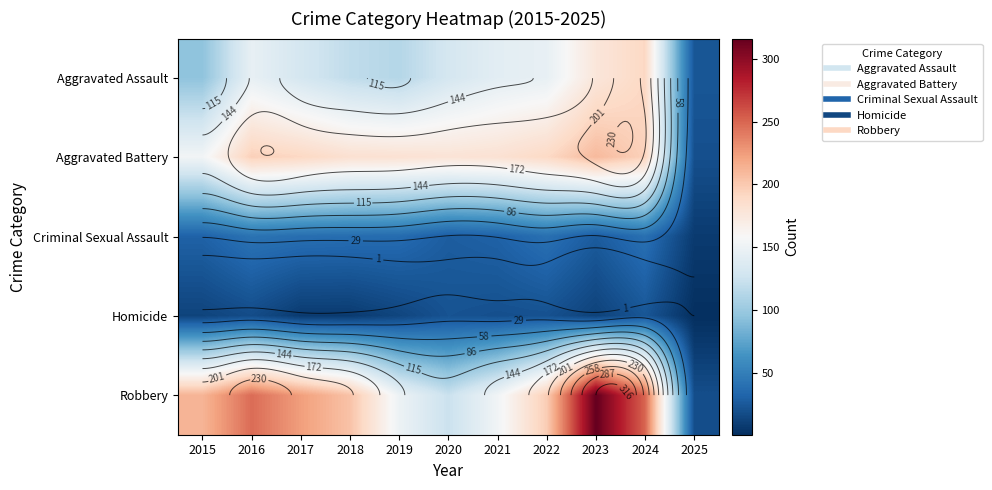

Which series has the largest total across all categories?

Robbery